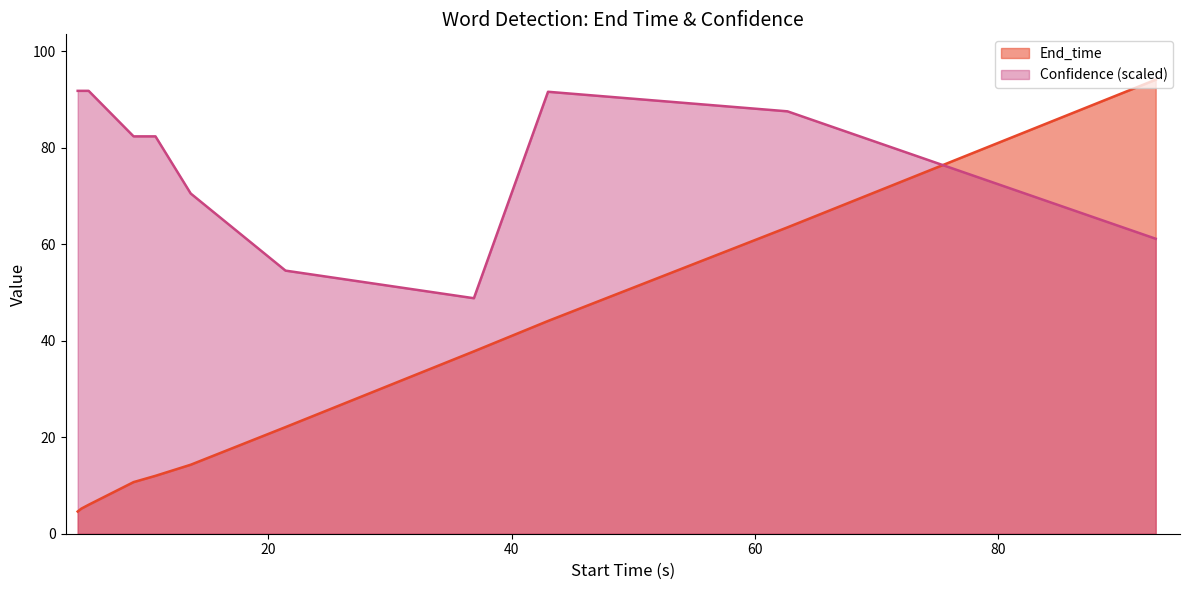

How many intersections are there between End_time and Confidence (scaled)?

1